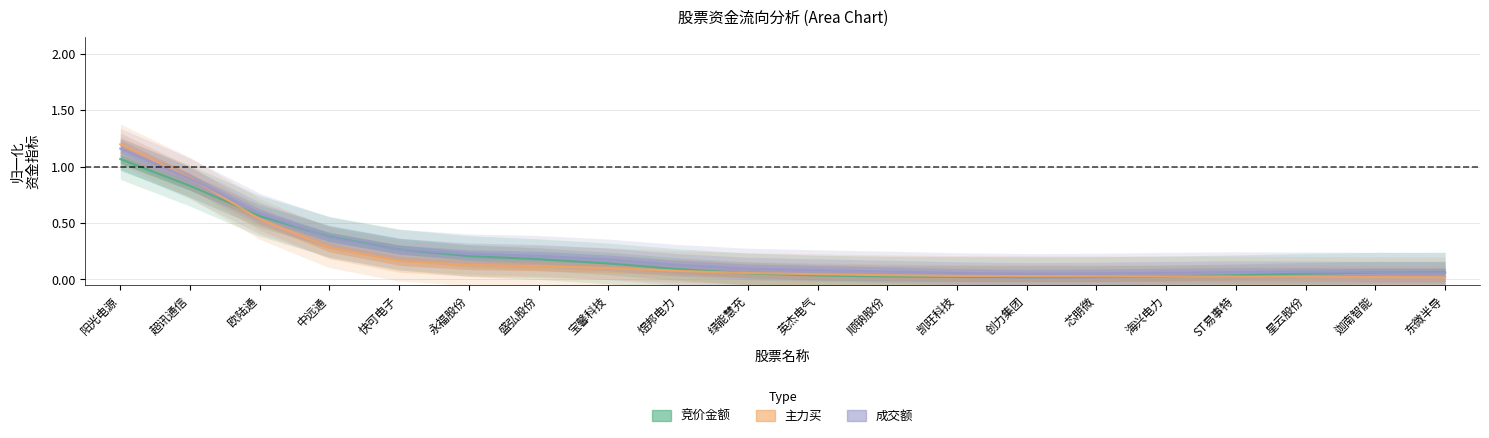

Where is 竞价金额 nearest to the value 0?

创力集团